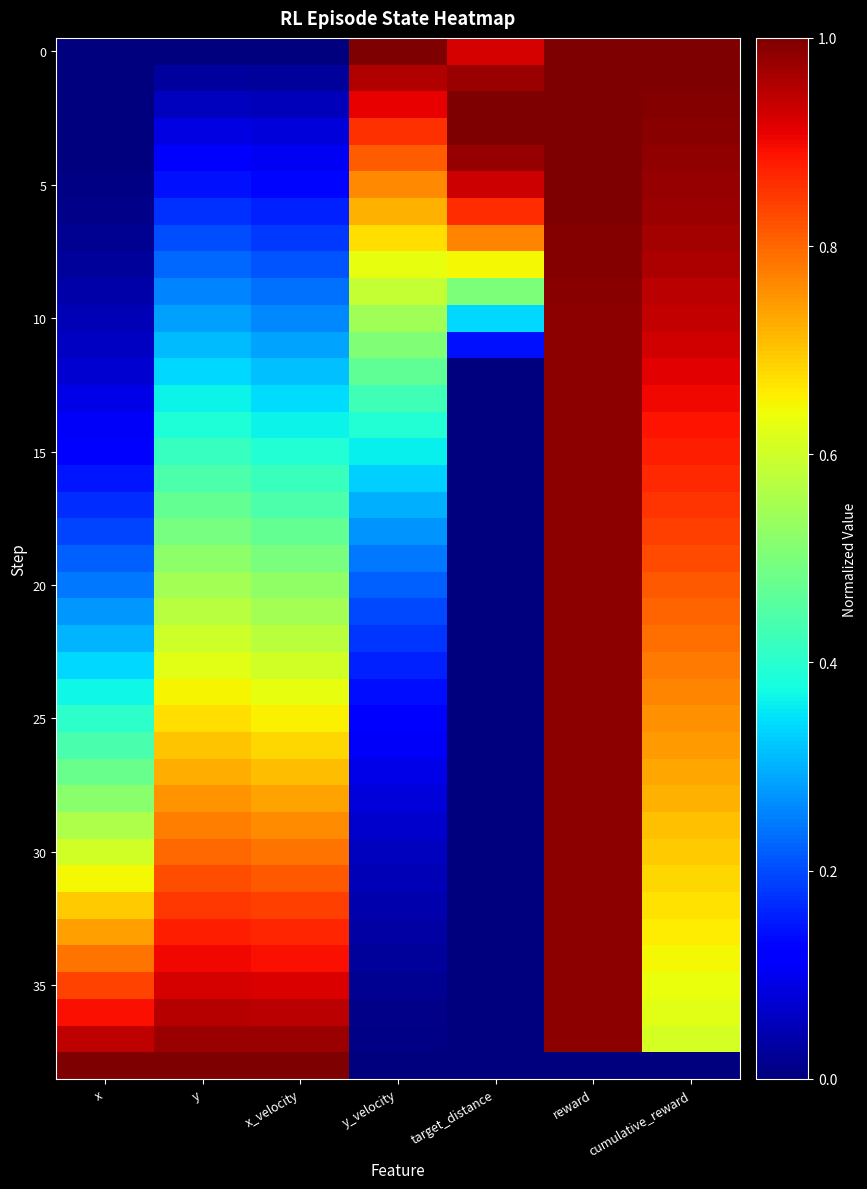

What is the total value across all series at cumulative_reward?

31.5